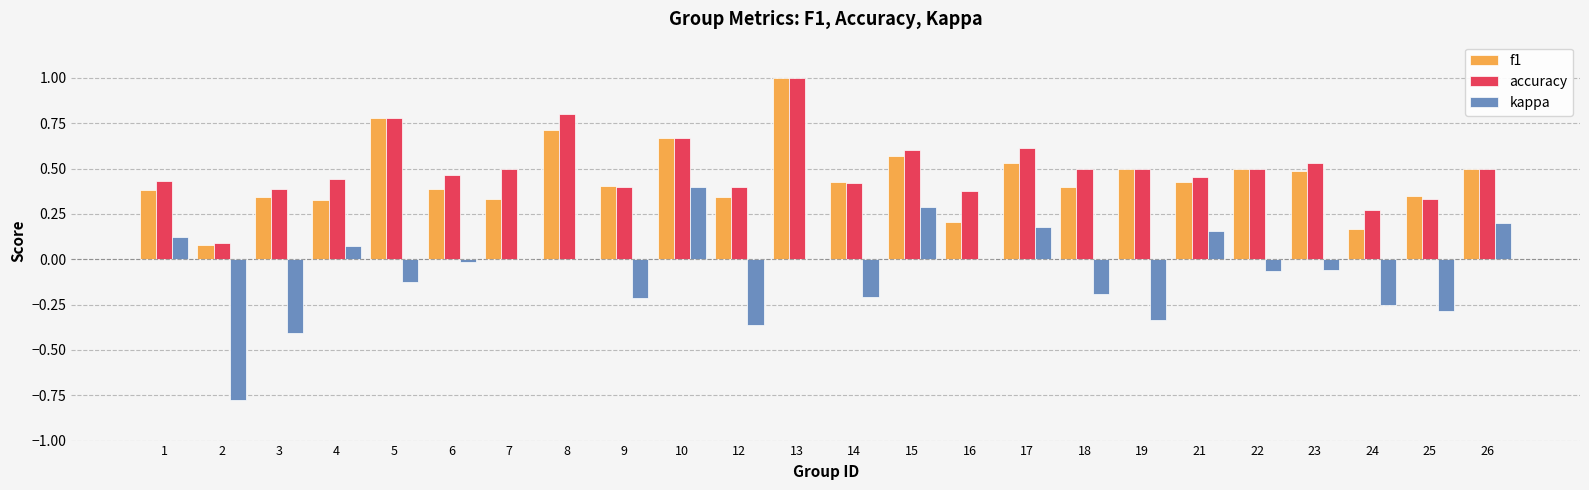

What is the sum of the f1 values at 5 and 17?

1.3